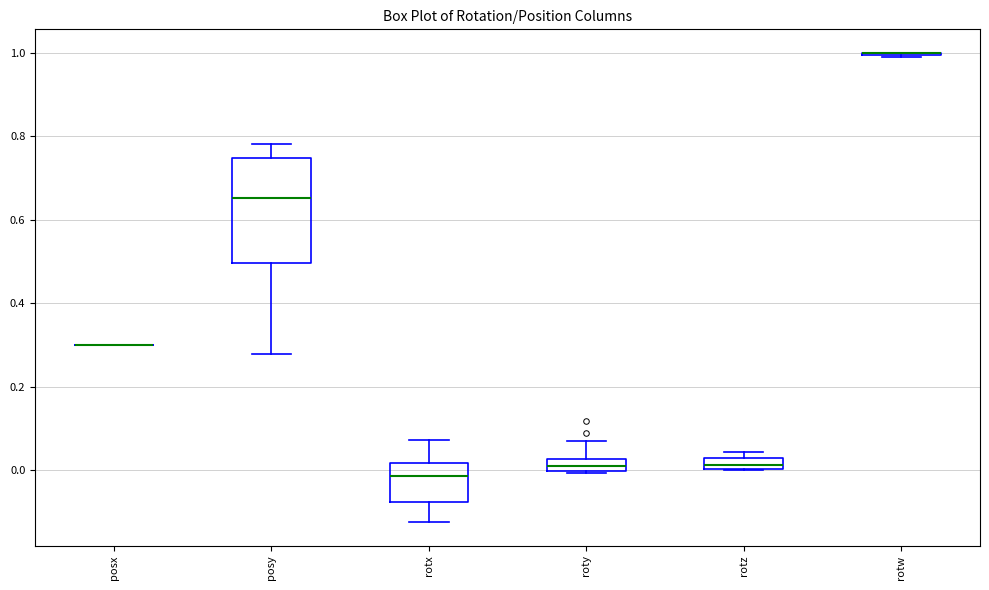

Which box is the tallest, from its lower edge to its upper edge?

posy